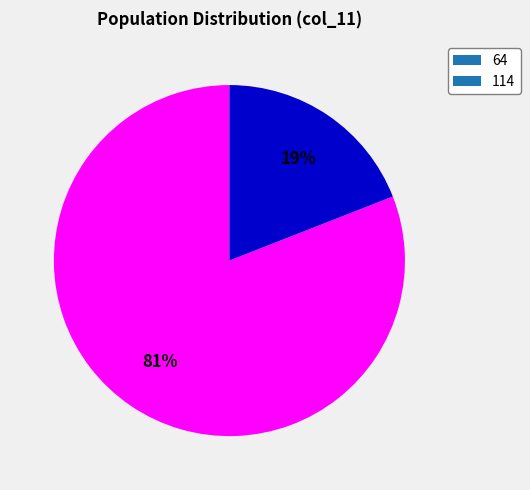

How many segments does this pie chart have?

2